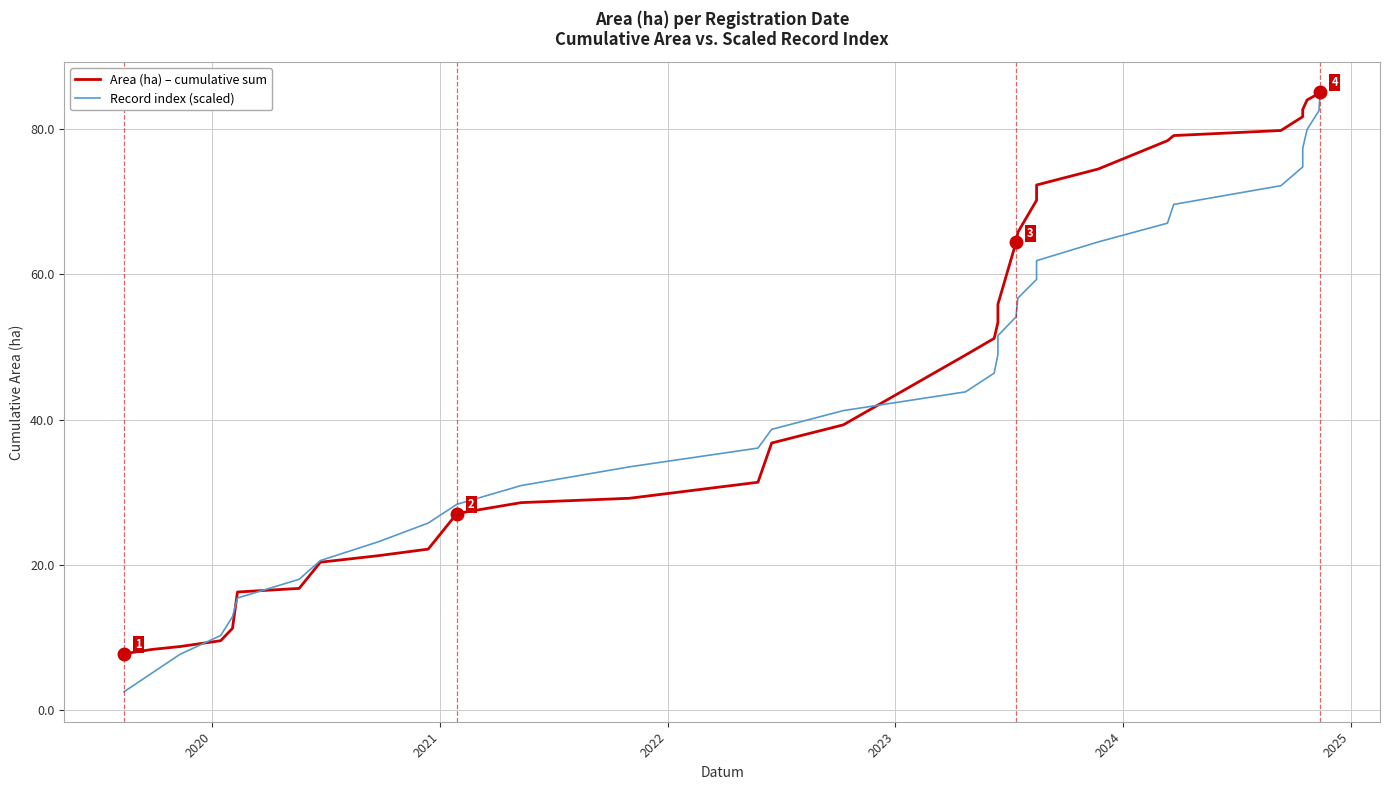

Reading right to left, transcribe all the data shown in this chart.

Area (ha) – cumulative sum: 85.1	84.9	84.0	82.7	81.7	79.8	79.1	78.4	74.5	72.3	70.2	65.8	64.4	55.9	53.4	51.2	48.9	39.3	36.8	31.4	29.2	28.6	27.1	22.2	21.3	20.4	16.8	16.3	11.3	9.6	8.8	8.4	7.8
Record index (scaled): 85.1	82.5	79.9	77.4	74.8	72.2	69.6	67.0	64.5	61.9	59.3	56.7	54.2	51.6	49.0	46.4	43.8	41.3	38.7	36.1	33.5	30.9	28.4	25.8	23.2	20.6	18.1	15.5	12.9	10.3	7.7	5.2	2.6